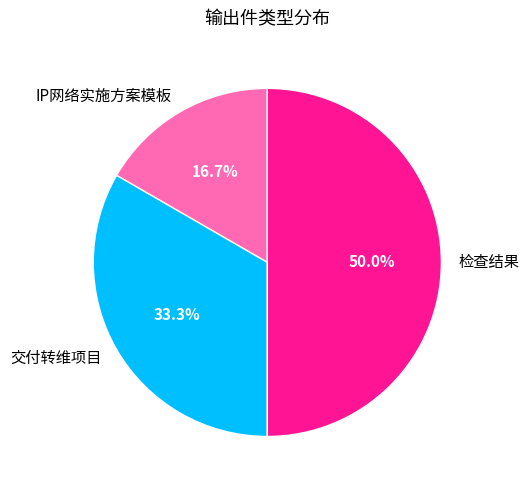

What is the smallest slice in the pie chart?

IP网络实施方案模板